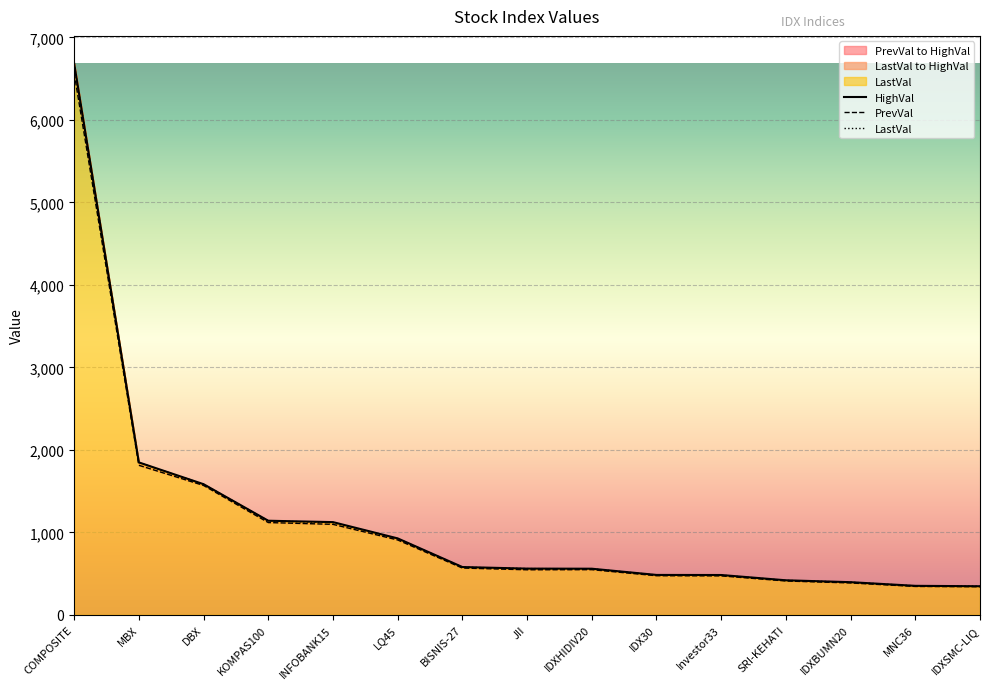

Which series has the largest range (max minus min)?

HighVal